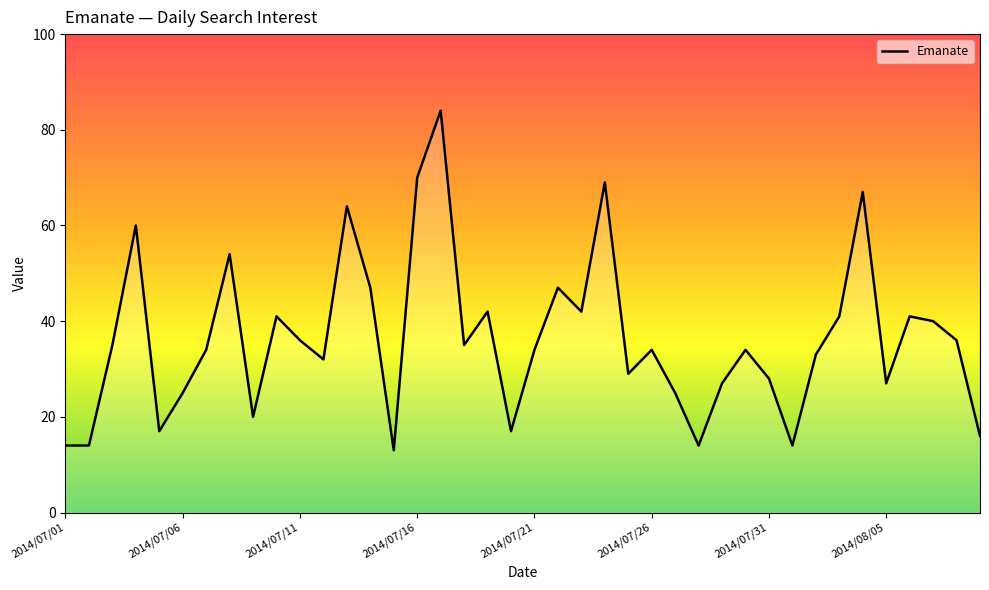

What is the greatest value displayed?

84